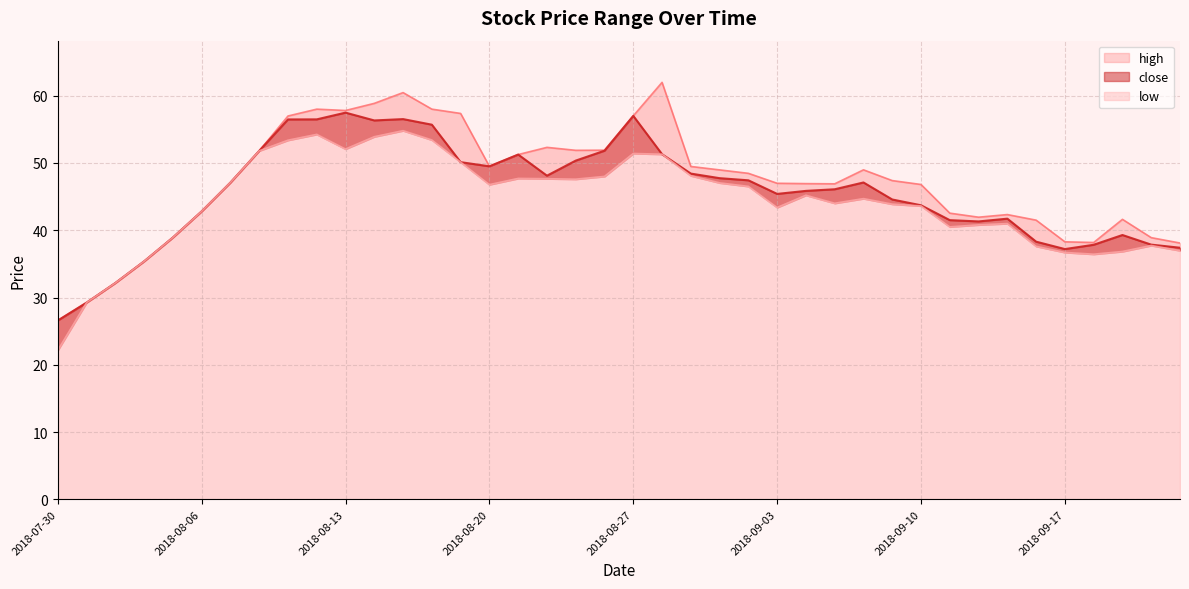

Is the value of low at 2018-09-18 greater than the value of close at 2018-08-10?

No